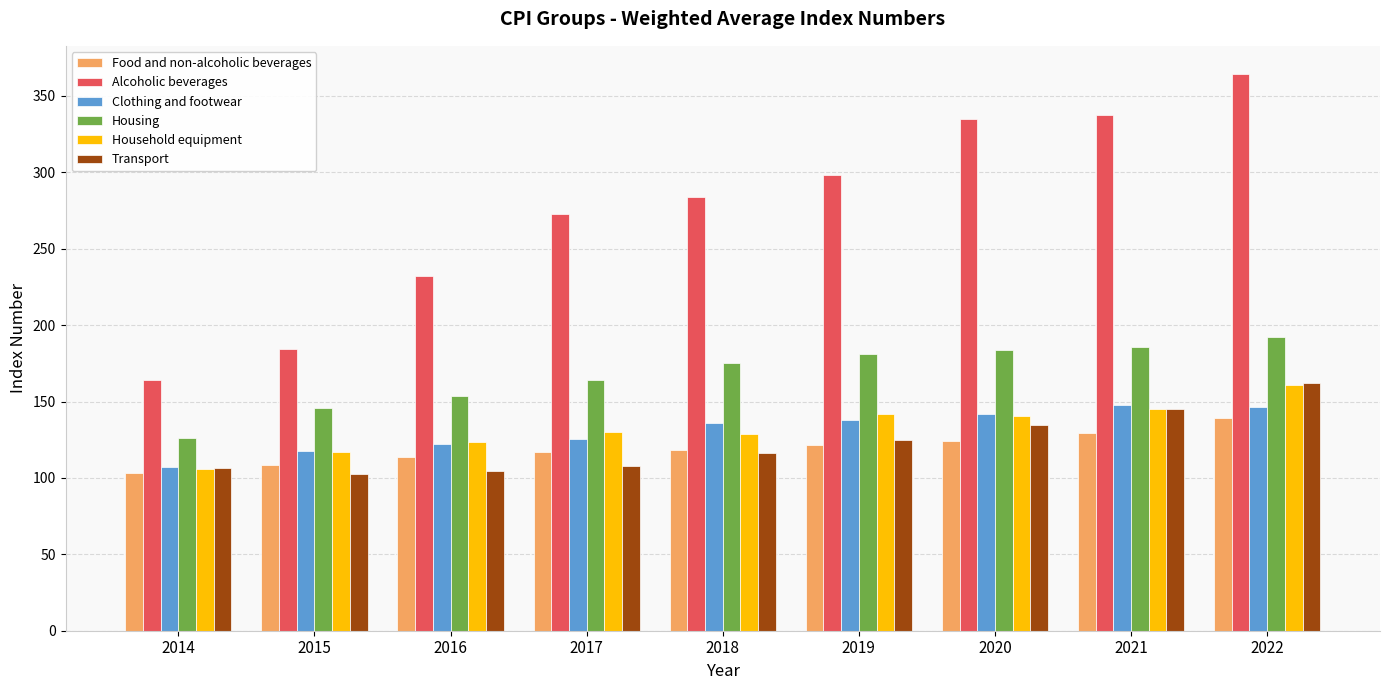

What is the lowest value of the Housing series?

126.3